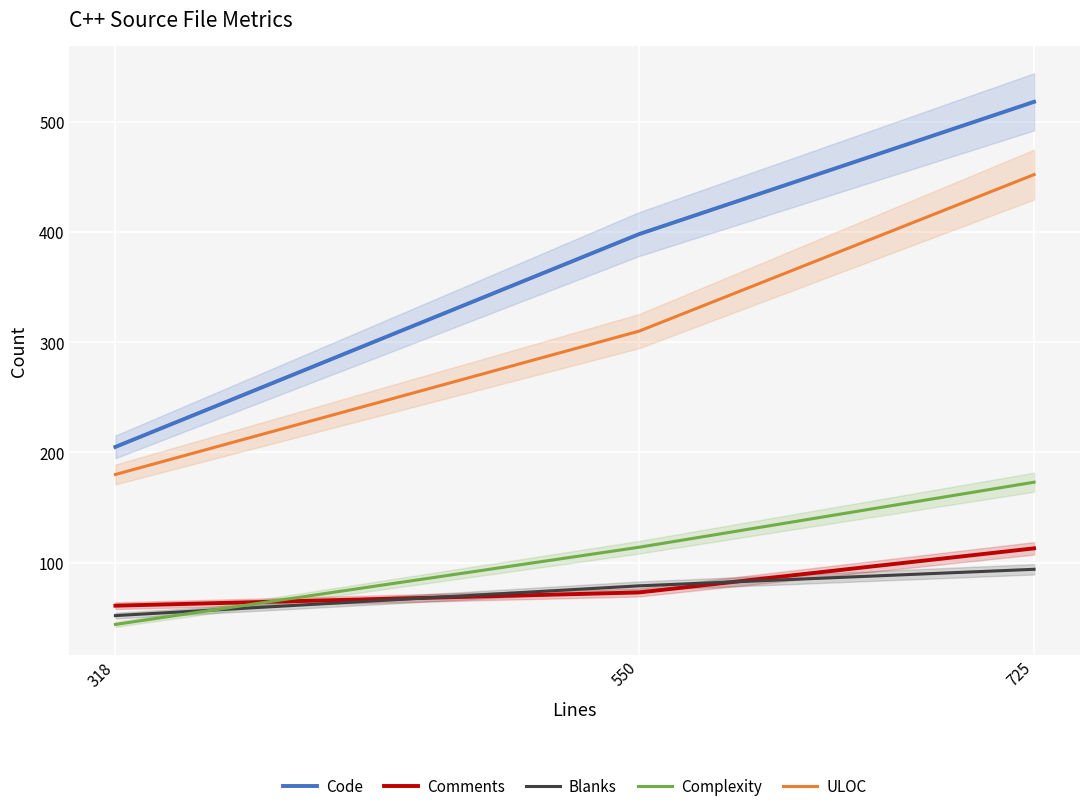

What is the value of the Blanks point at the 1st from the left?

52